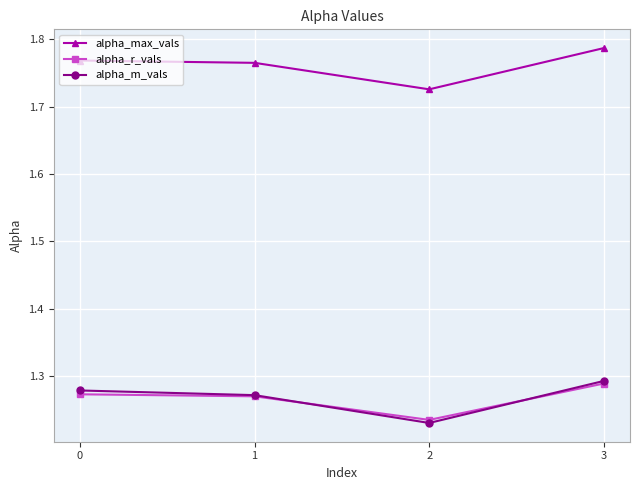

How many lines are shown in the chart?

3